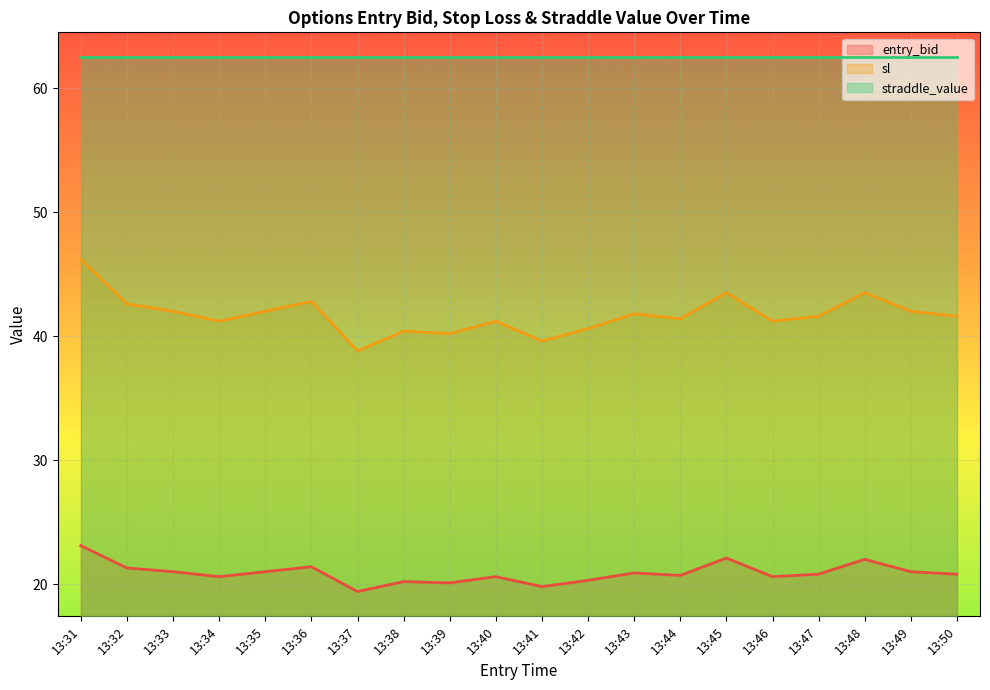

What is the lowest value of the entry_bid series?

19.4